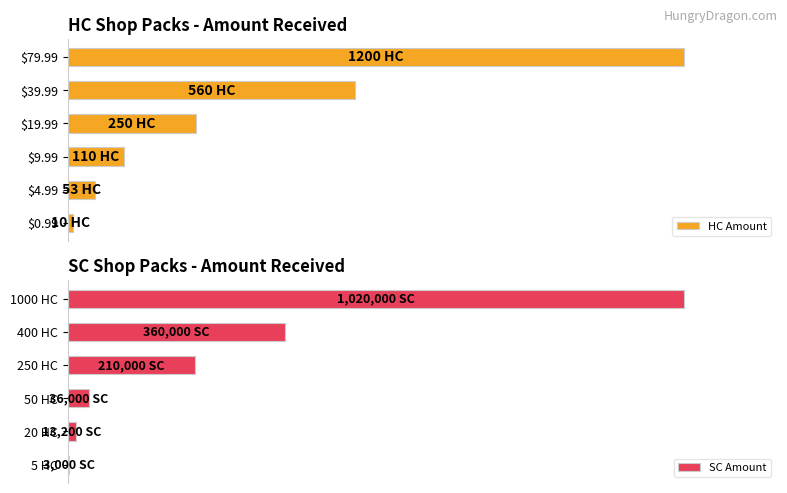

At which label is SC Amount closest to 511500?

400 HC